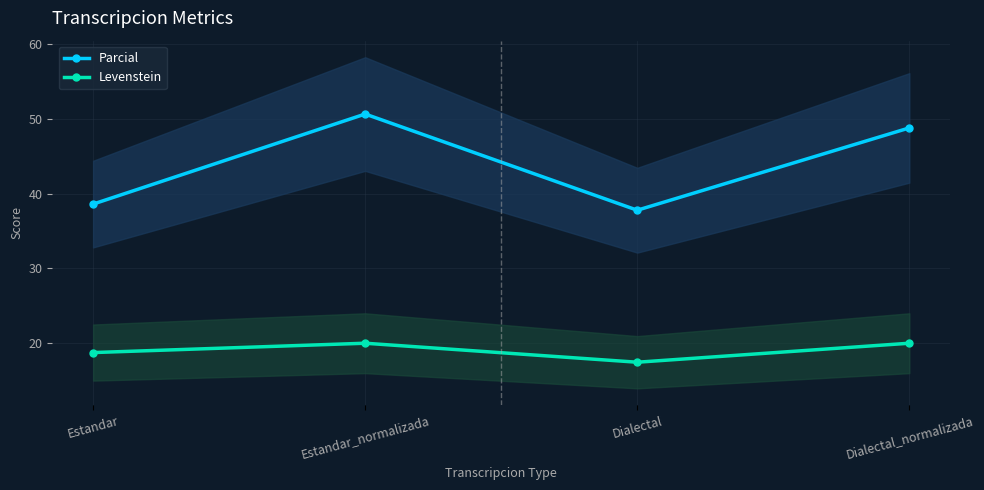

What is the spread (max minus min) of values at Dialectal_normalizada?

28.8